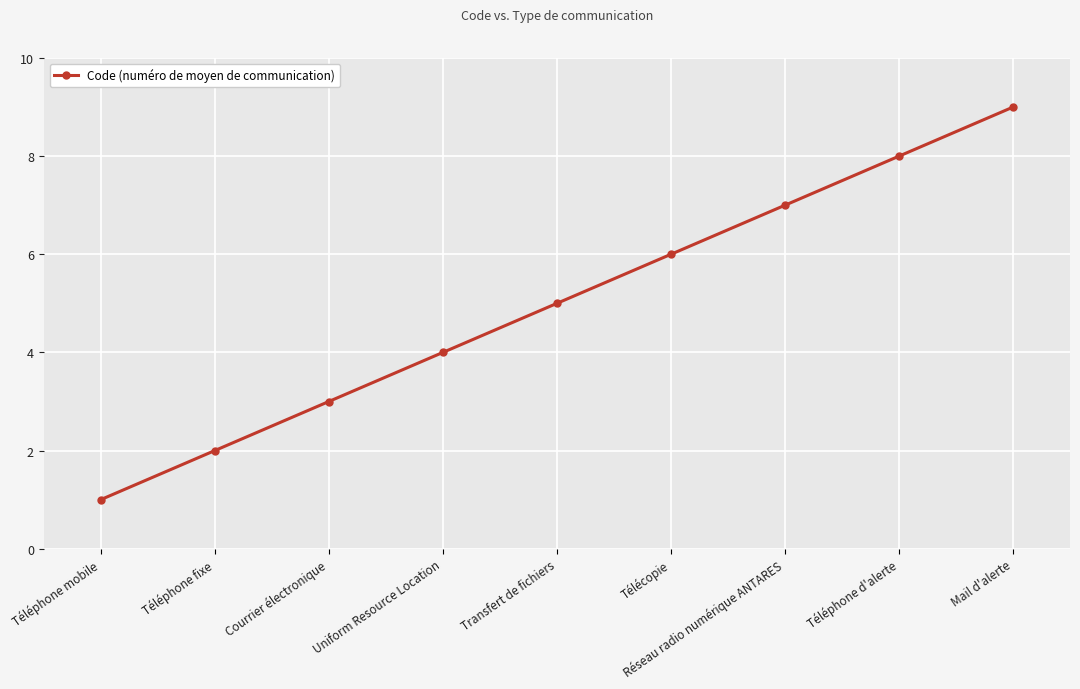

How many distinct data groups are displayed?

1